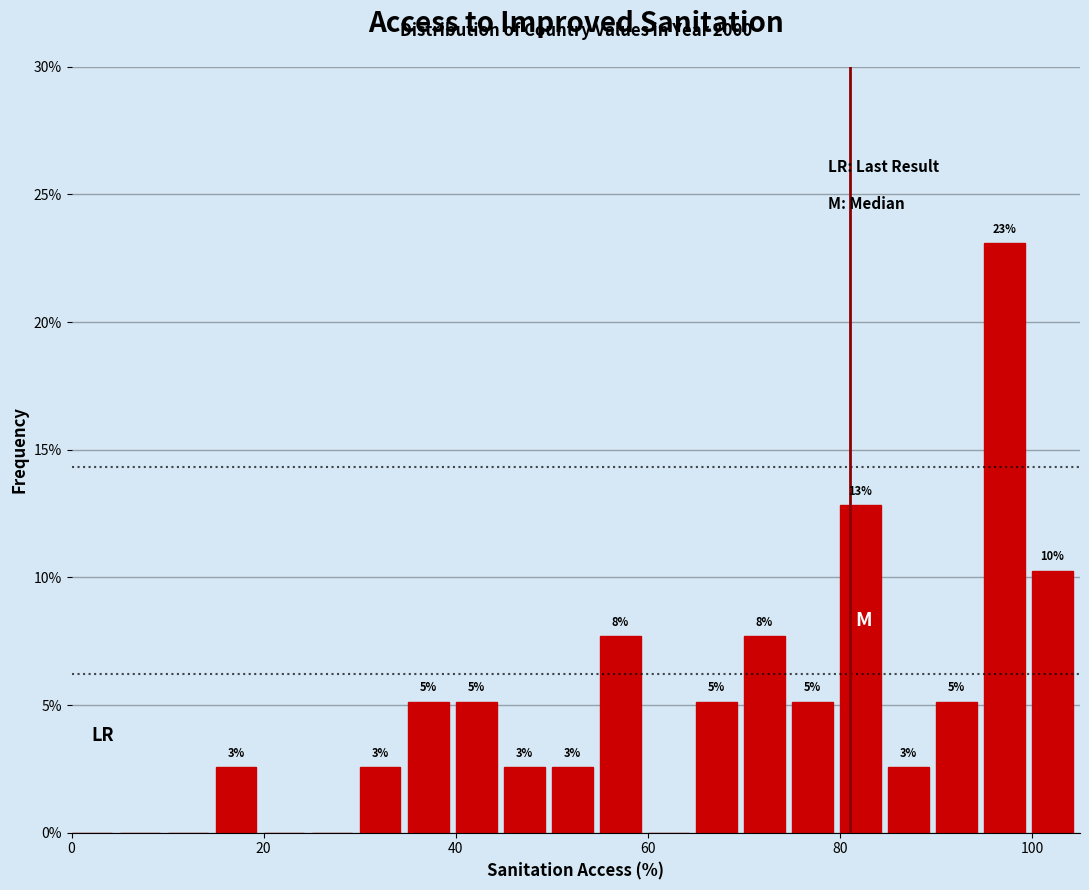

Read against the x-axis, roughly where is the centre of the tallest bar?

98